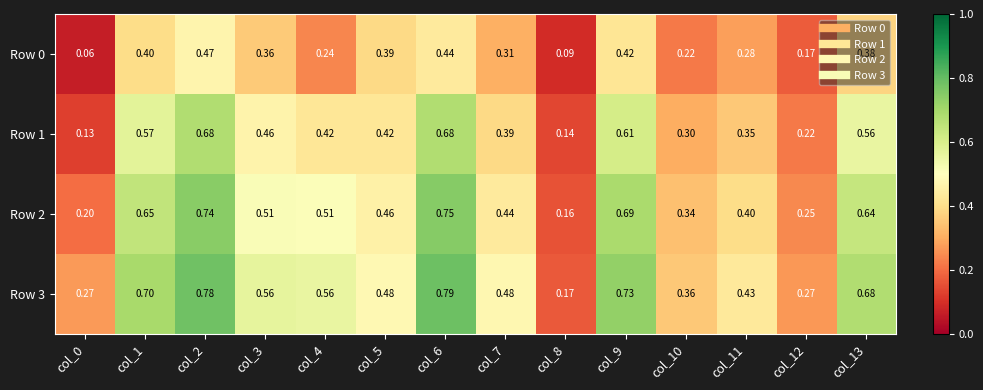

Is the value of Row 3 at col_6 greater than the value of Row 2 at col_1?

Yes